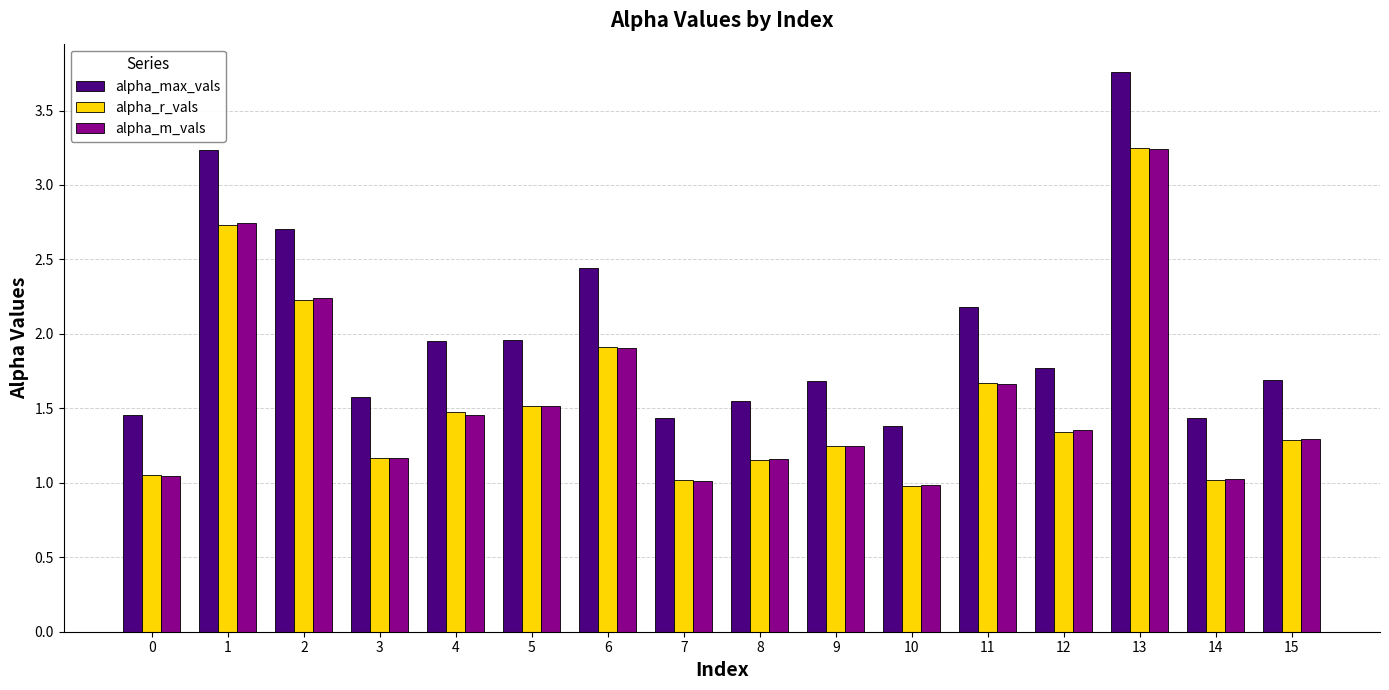

Does the chart contain stacked bars?

No